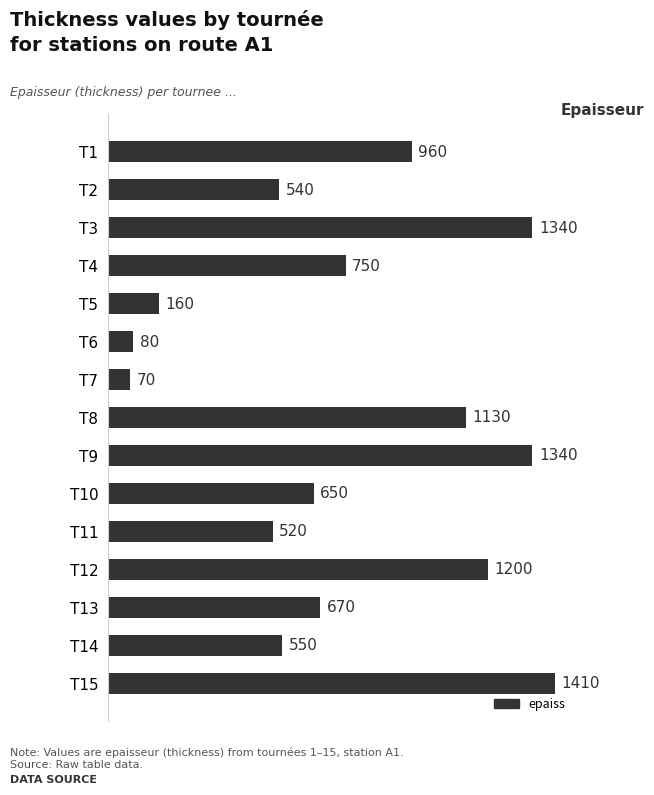

Approximately how many times larger is the value at T10 compared to T8?

0.6